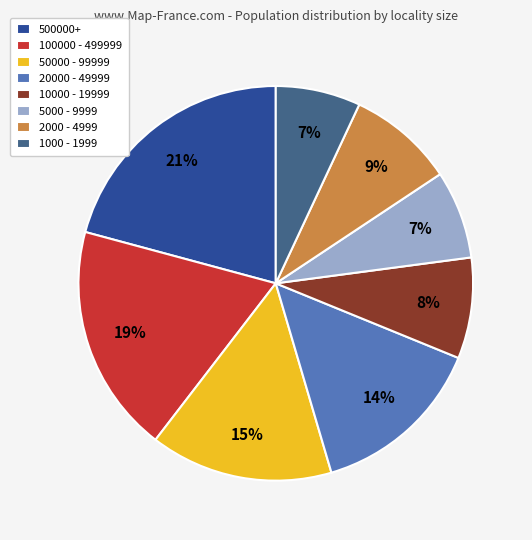

Approximately how many times larger is the value at 5000 - 9999 compared to 20000 - 49999?

0.5